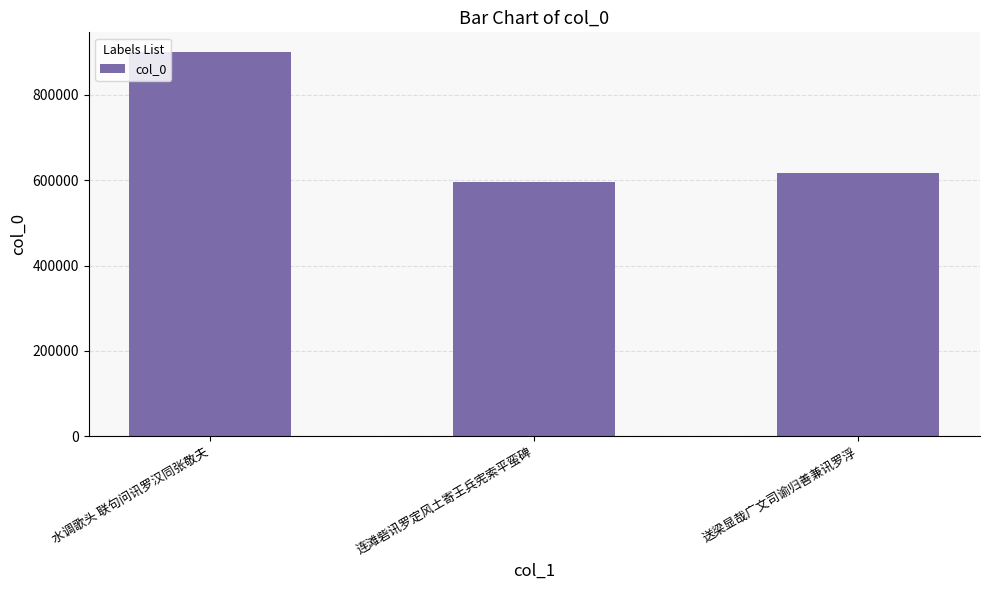

What is the difference between the values at 送梁显哉广文司谕归善兼讯罗浮 and 连滩砦讯罗定风土寄王兵宪索平蛮碑?

21483